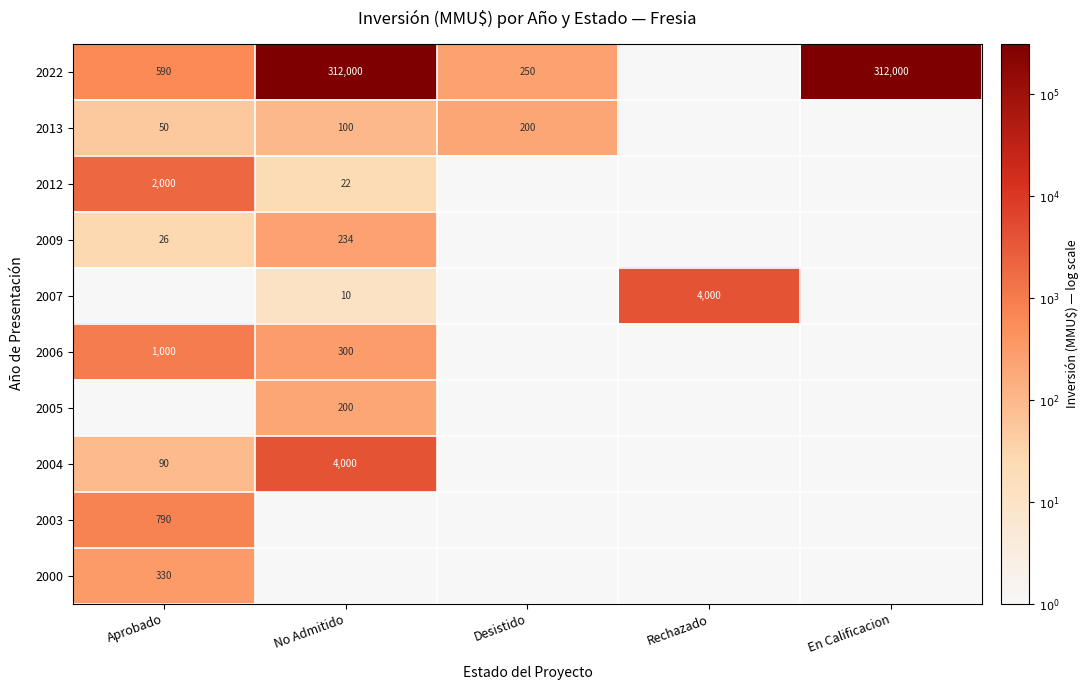

The 2012 series shows 13 at No Admitido. True or false?

False